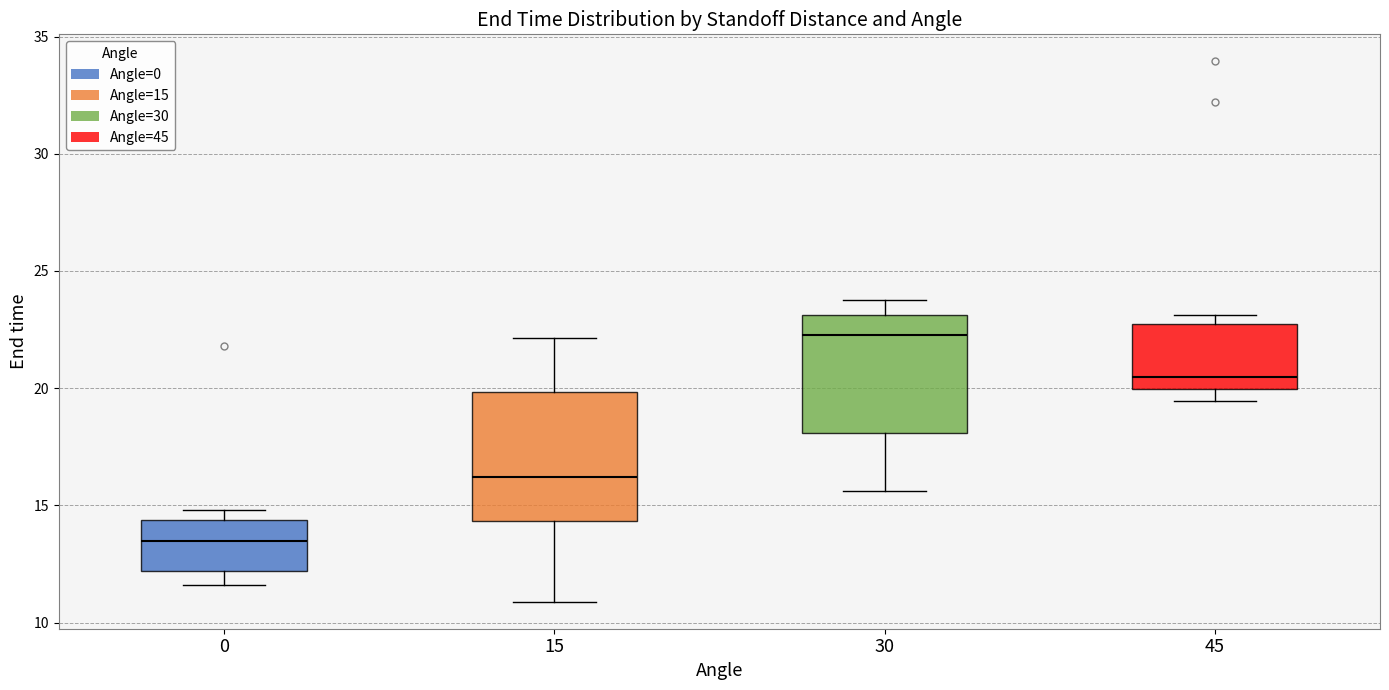

Reading left to right, read every box against the y-axis: the position of its median line, the range the box covers, and the ends of its whiskers. The values are not printed on the chart, so give them approximately, as read against the axis.

0: median 13.5, box 12.0 to 14.5, whiskers 11.5 to 15.0
15: median 16.0, box 14.5 to 20.0, whiskers 11.0 to 22.0
30: median 22.5, box 18.0 to 23.0, whiskers 15.5 to 24.0
45: median 20.5, box 20.0 to 22.5, whiskers 19.5 to 23.0